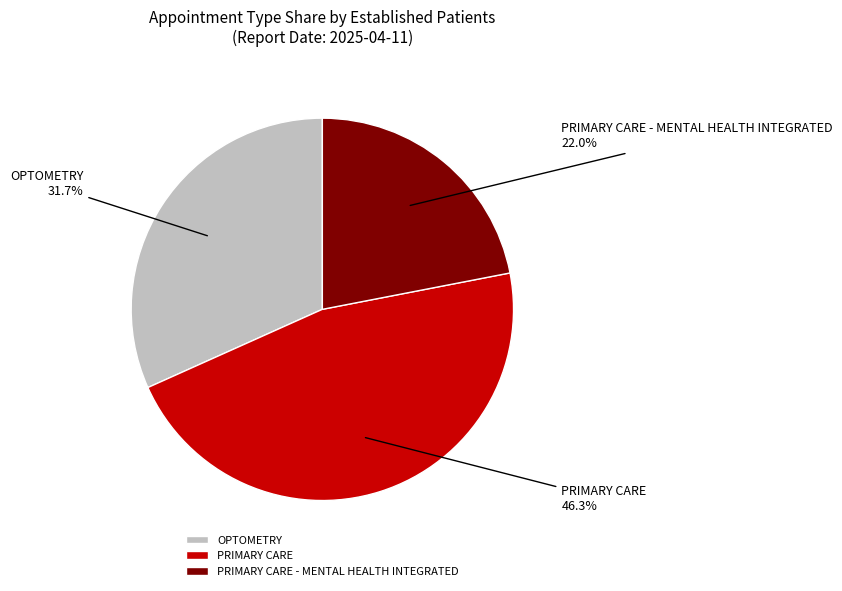

Is PRIMARY CARE the majority of the pie?

No